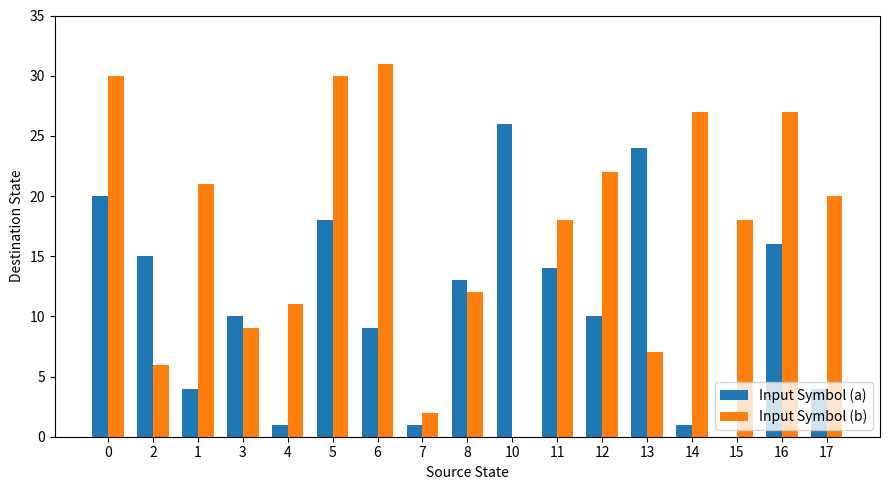

Is it true that Input Symbol (a) equals 23 at 8?

False